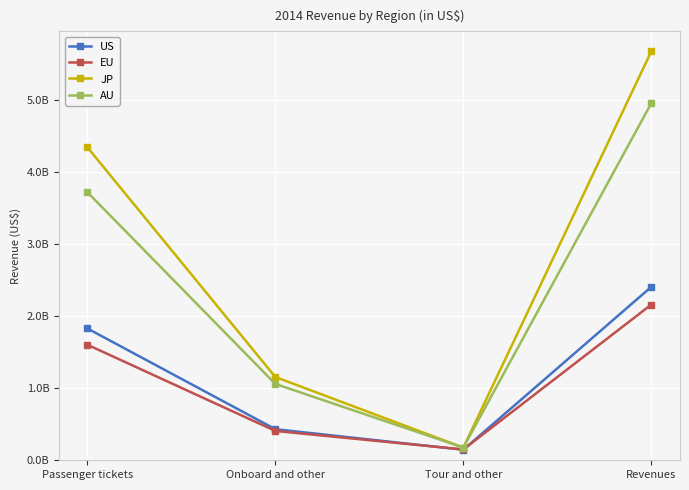

Is this an area chart (filled region under the line)?

No